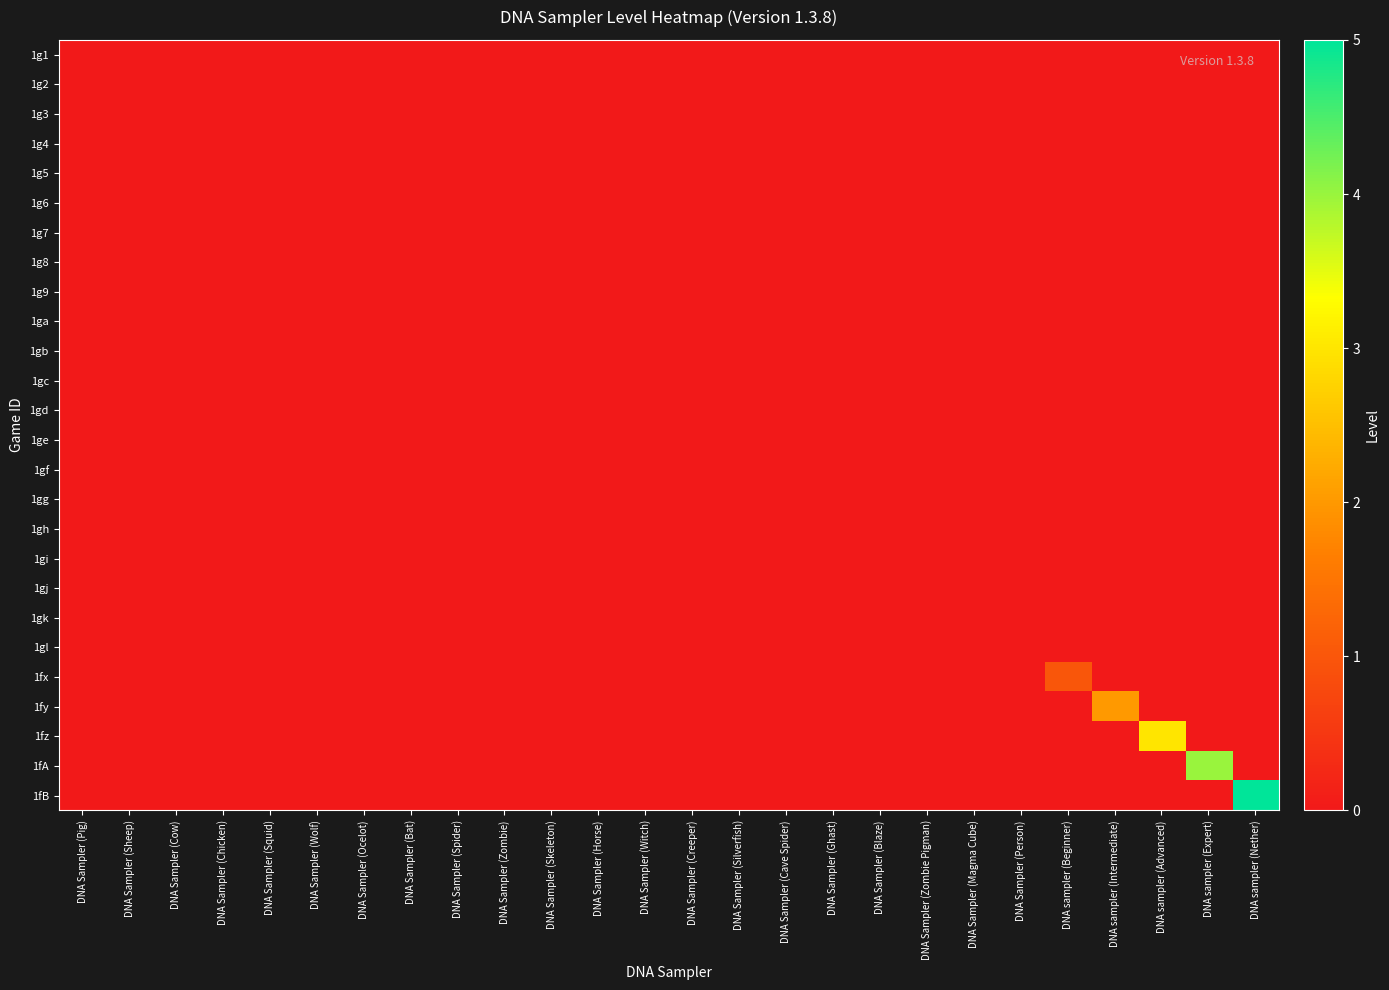

How many distinct data groups are displayed?

26